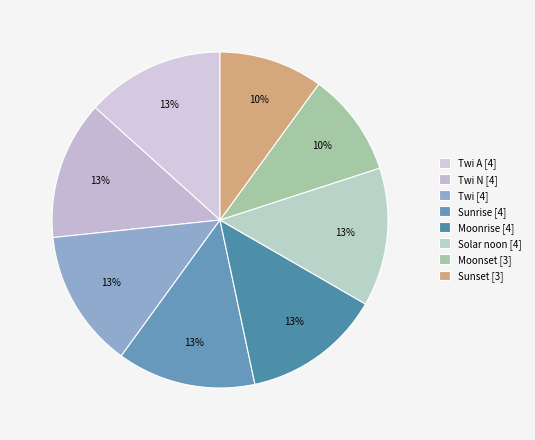

Is there any slice that represents more than half of the pie?

No